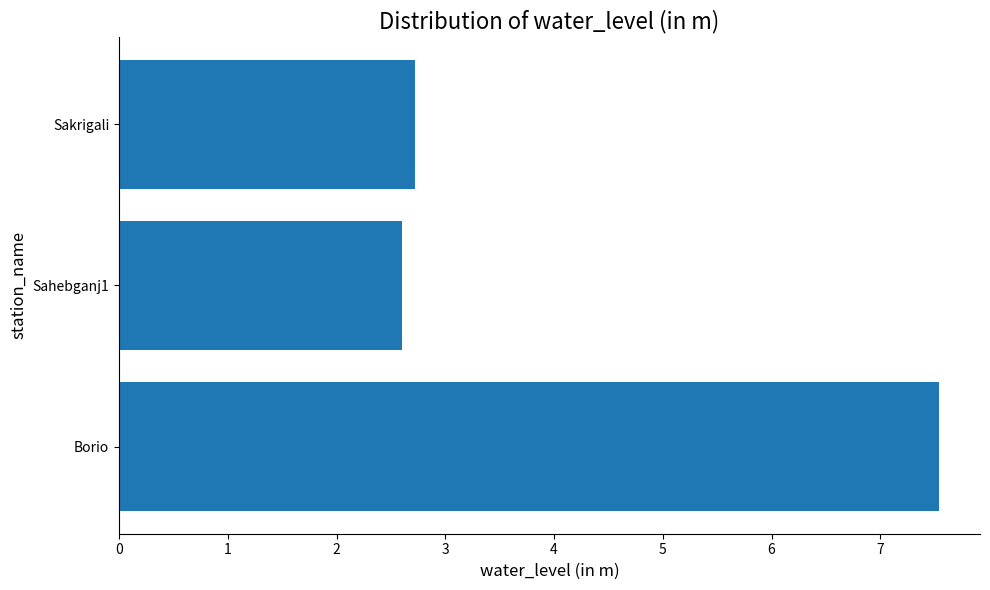

Does the chart contain any negative values?

No